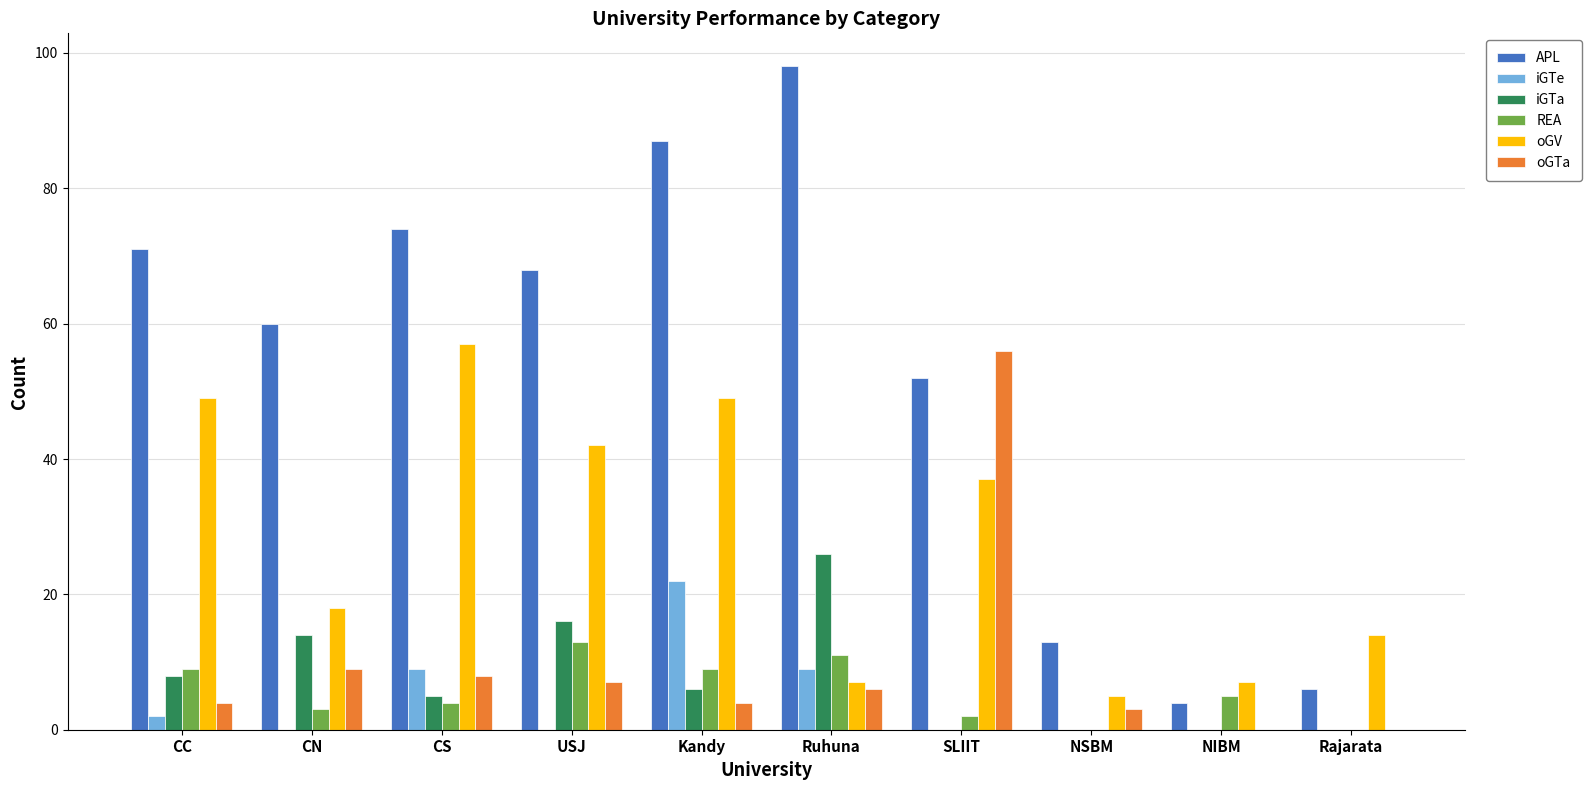

What is the sum of all oGTa values?

97